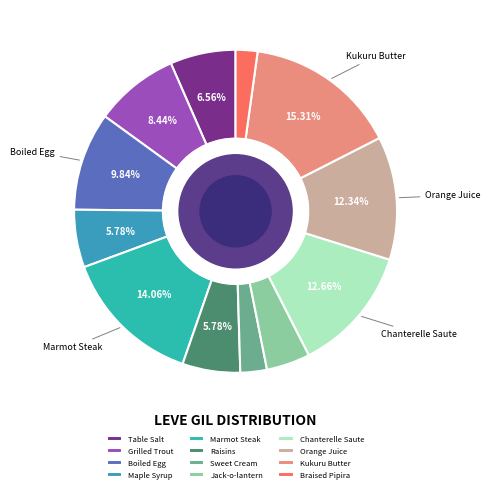

To the nearest percent, what portion does Orange Juice represent?

12%